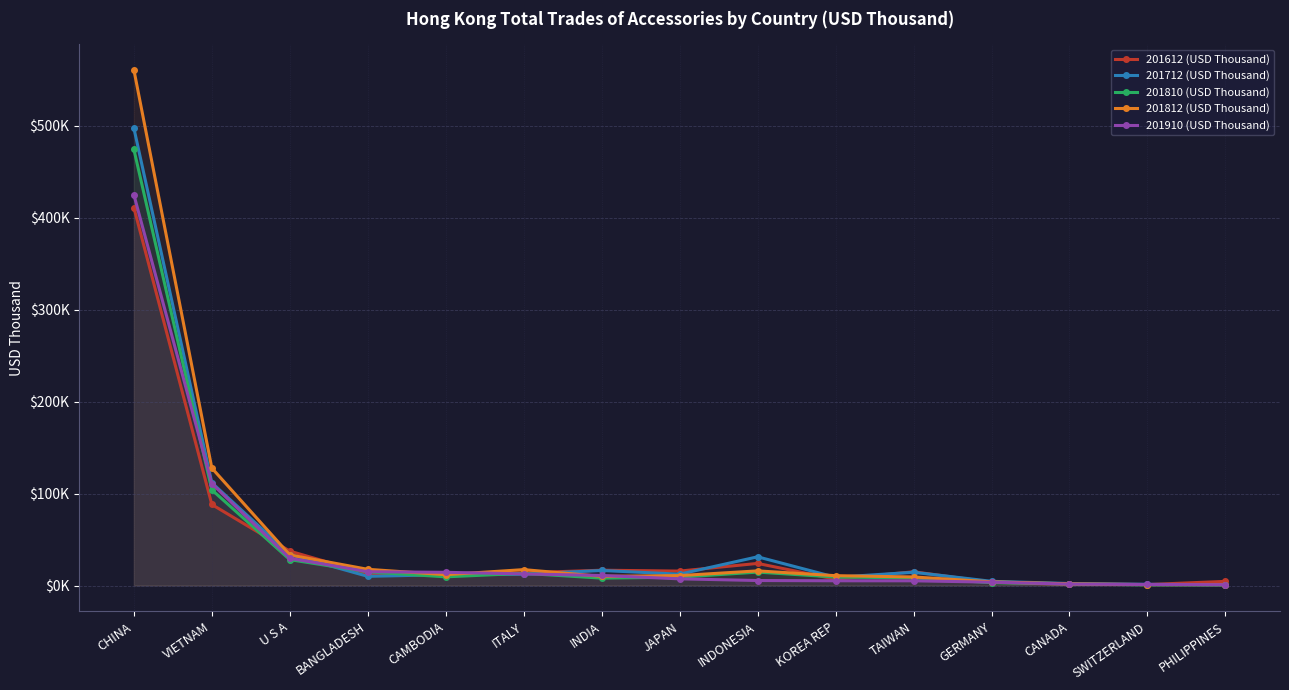

Reading left to right, transcribe all the data shown in this chart.

201612 (USD Thousand): 411124.2	88122.7	37394.2	12879.7	11288.9	13785.0	16660.0	15695.7	24043.2	6862.6	14951.6	3563.3	1139.0	1058.8	4512.0
201712 (USD Thousand): 497546.3	111718.2	33637.5	9979.4	11779.9	12278.2	16354.0	12358.8	31228.8	8954.8	14419.4	4570.1	2188.3	1319.1	864.2
201810 (USD Thousand): 474450.2	104061.5	28128.6	14827.9	9420.7	13264.4	8034.1	9074.6	14578.3	9226.6	8278.3	3116.6	1608.7	745.2	687.7
201812 (USD Thousand): 560981.3	127760.0	33287.6	17627.3	11780.9	17291.7	9946.7	10799.0	15918.8	10708.8	9296.5	4023.5	1831.9	1030.3	960.1
201910 (USD Thousand): 425094.1	110805.3	29617.3	15008.4	14361.0	12631.1	10928.8	7254.6	5437.1	5150.0	5113.6	3648.8	1523.6	1139.2	910.4